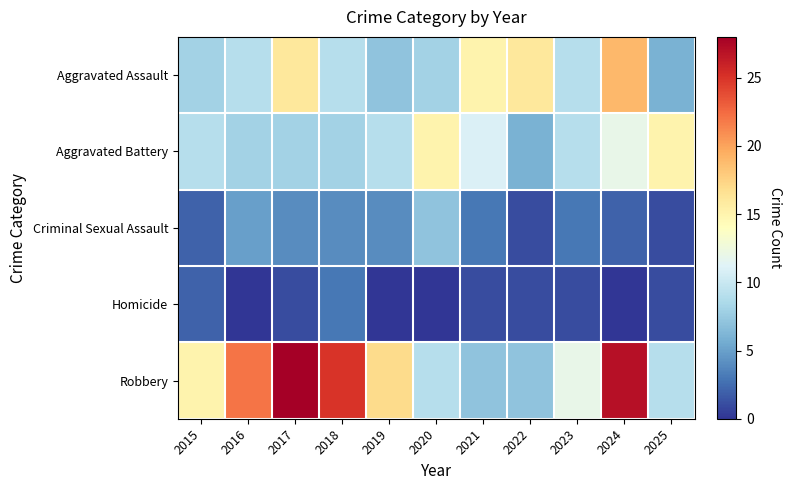

Which category has the lowest value across all series?

2016